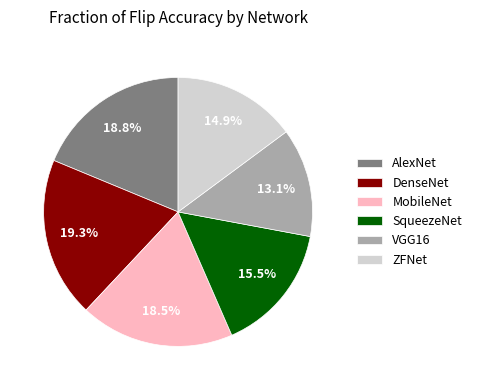

To the nearest percent, what is the difference between the ZFNet and MobileNet slice percentages?

4%